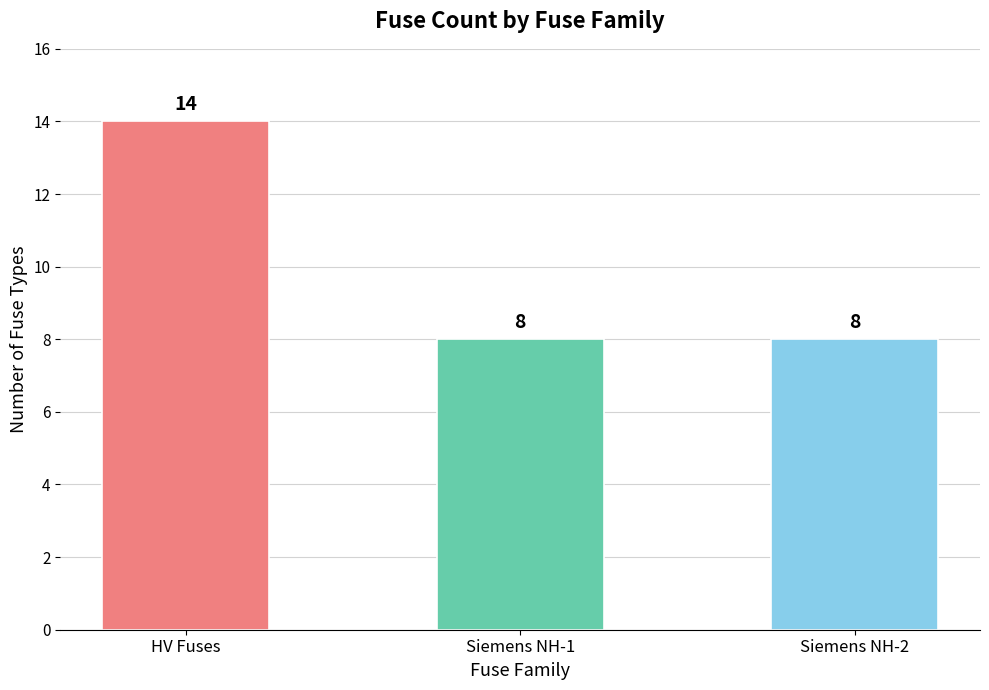

Which category has the highest value across all series?

HV Fuses